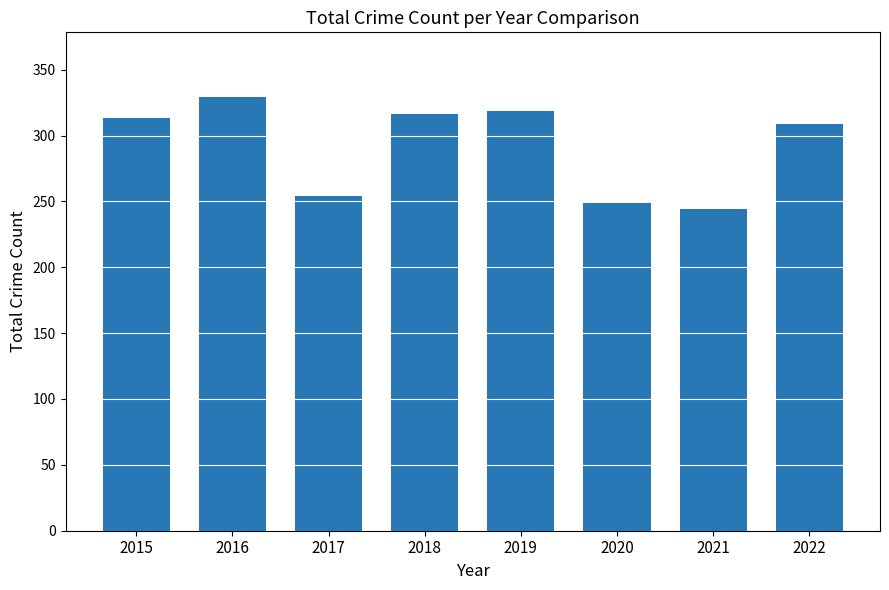

Is it true that the value at 2015 is 313?

True